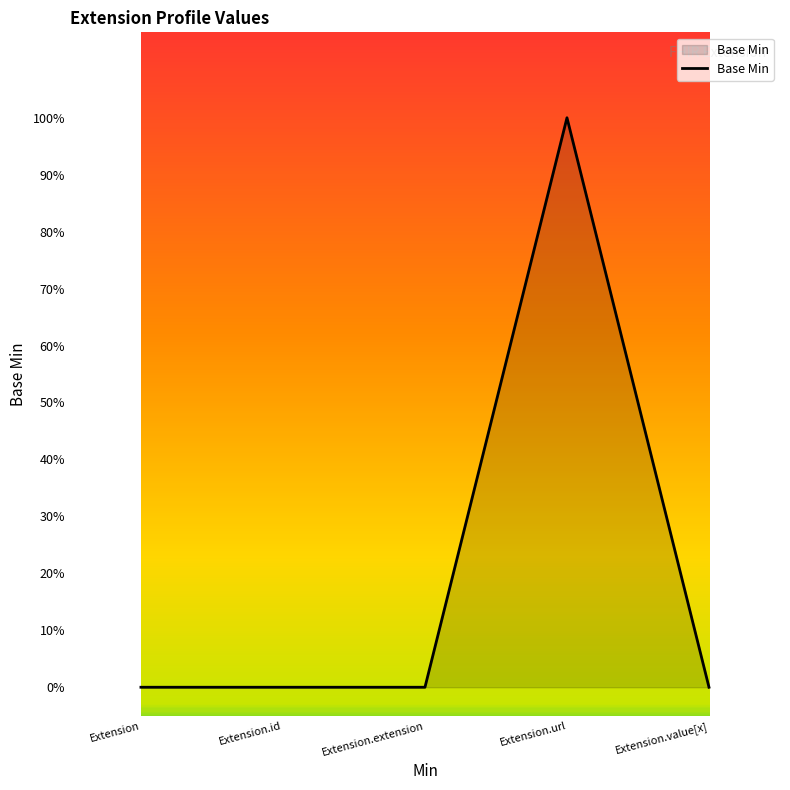

What is the label of the 2nd point from the right?

Extension.url